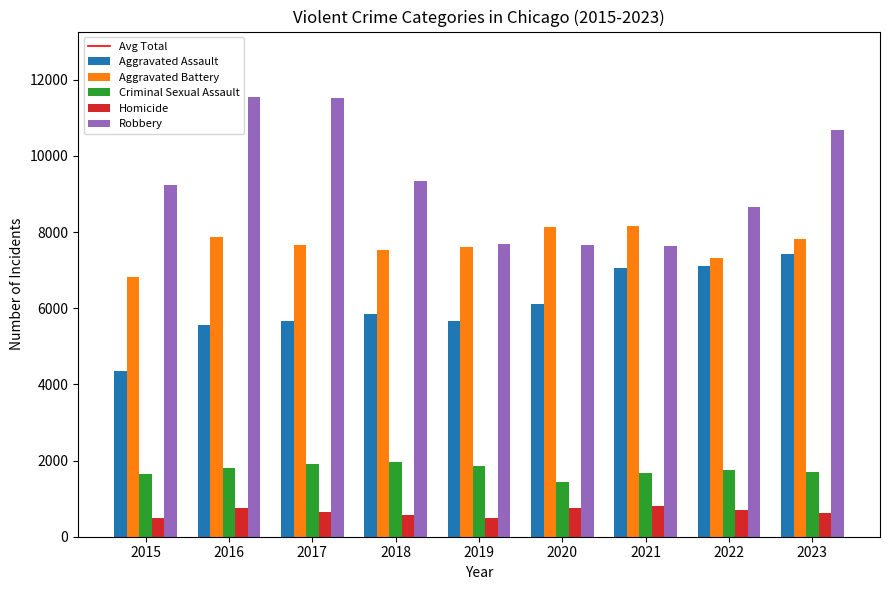

List the series in order of their peak value, lowest first.

Homicide, Criminal Sexual Assault, Aggravated Assault, Aggravated Battery, Robbery